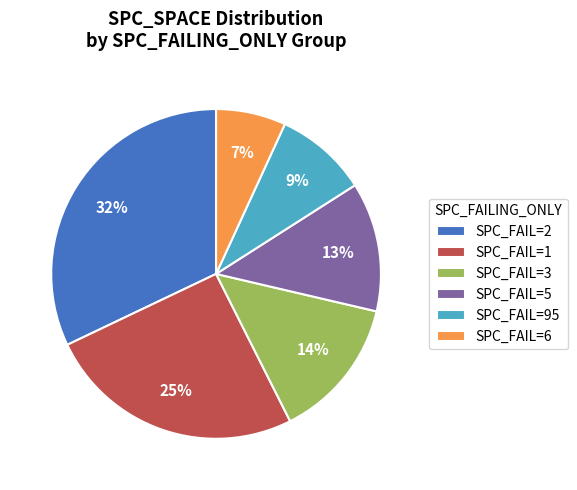

Combined, do SPC_FAIL=95 and SPC_FAIL=5 account for over 50%?

No